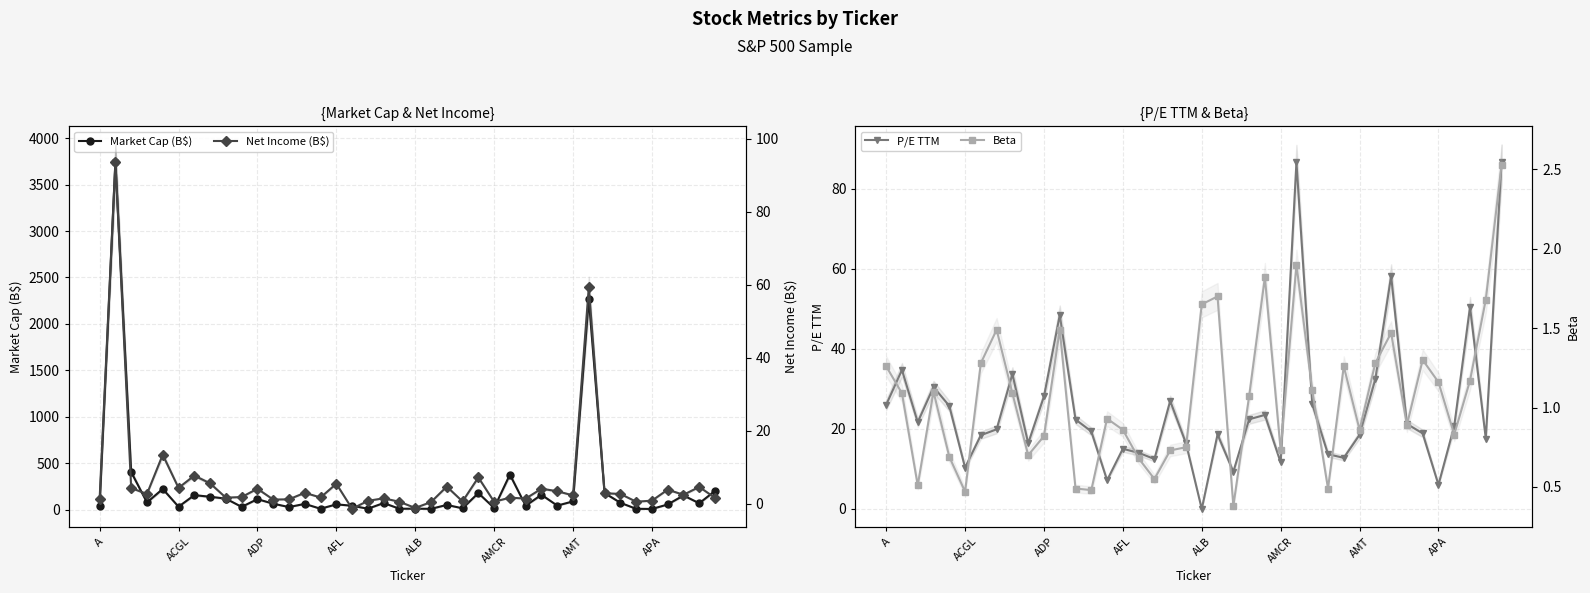

What is the value of the Net Income (B$) point at the 27th from the left?

1.6